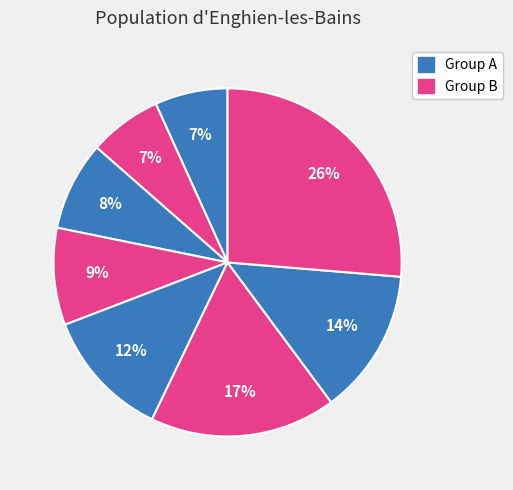

Does any single category account for the majority?

No